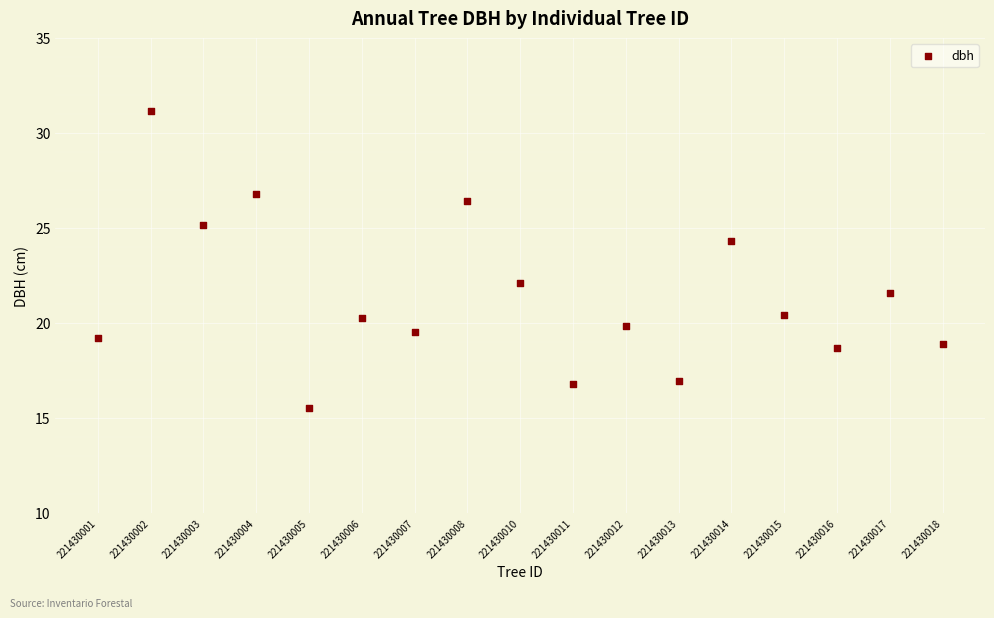

What Y value in the scatter plot is closest to 23?

22.1